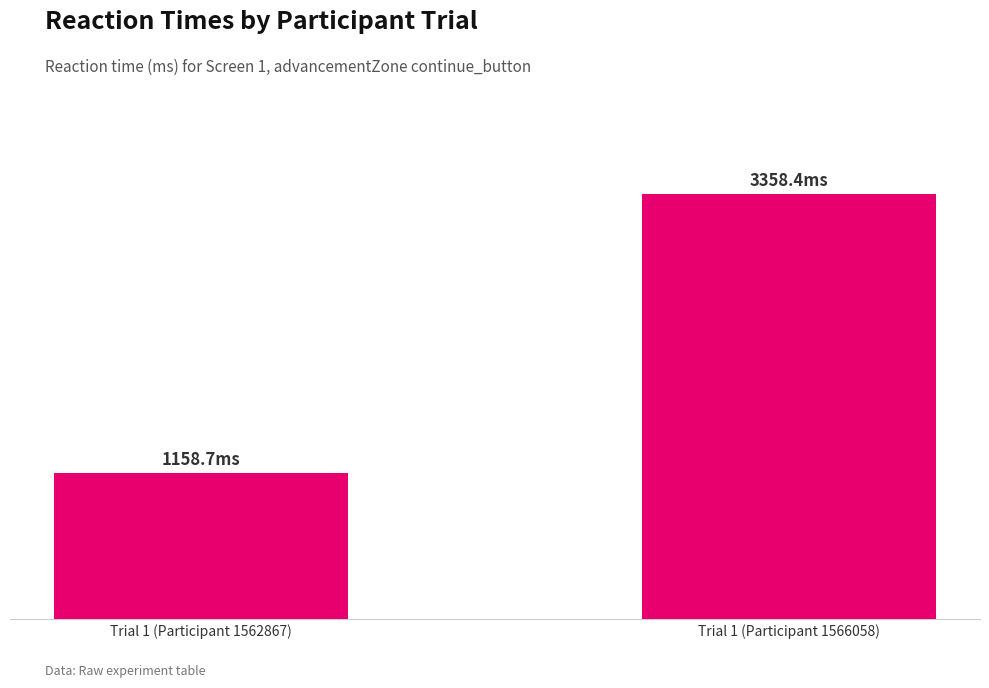

Where is the data nearest to the value 2258?

Trial 1 (Participant 1562867)